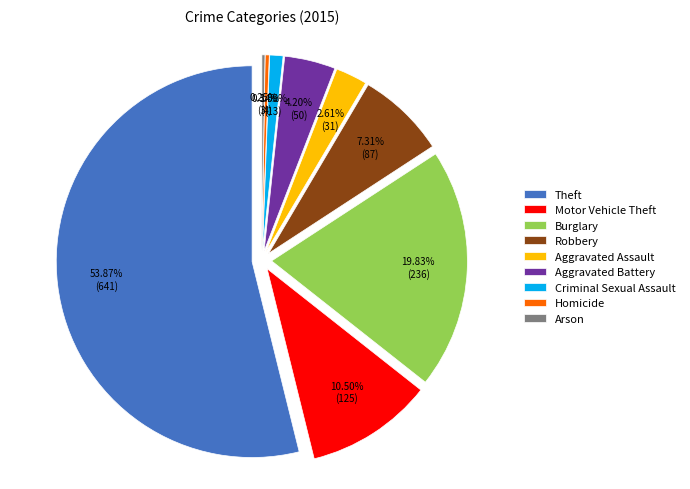

To the nearest percent, what is the average slice percentage?

11%